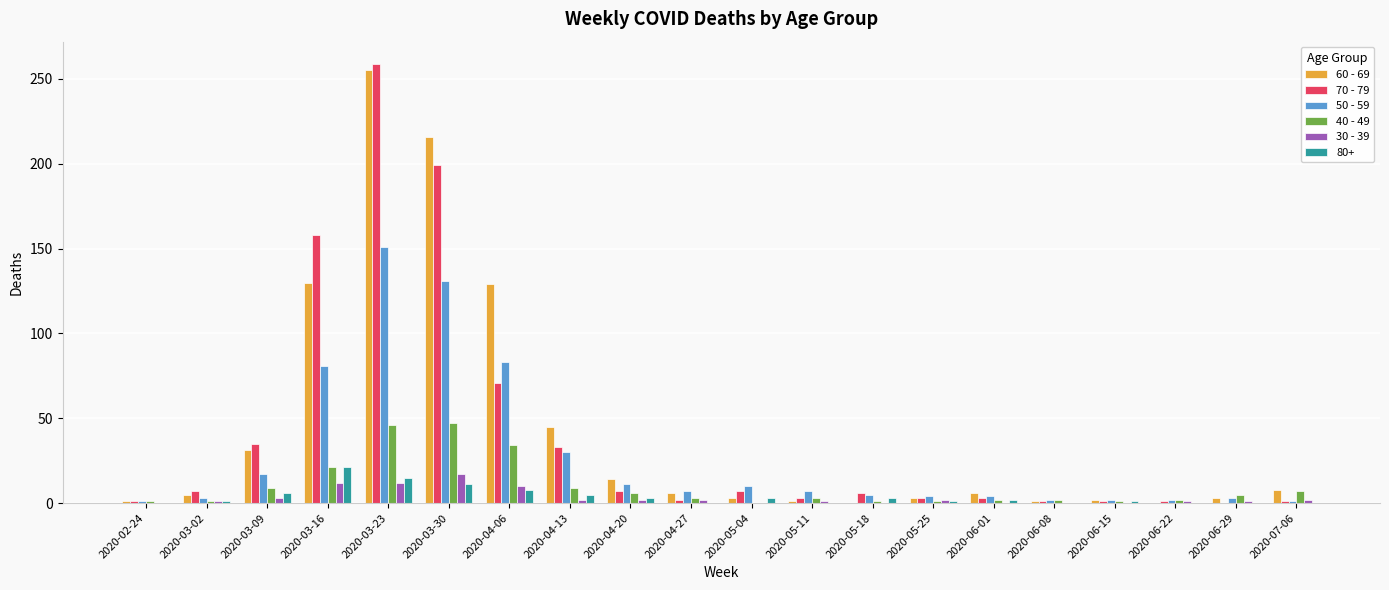

Which series has the largest total across all categories?

60 - 69